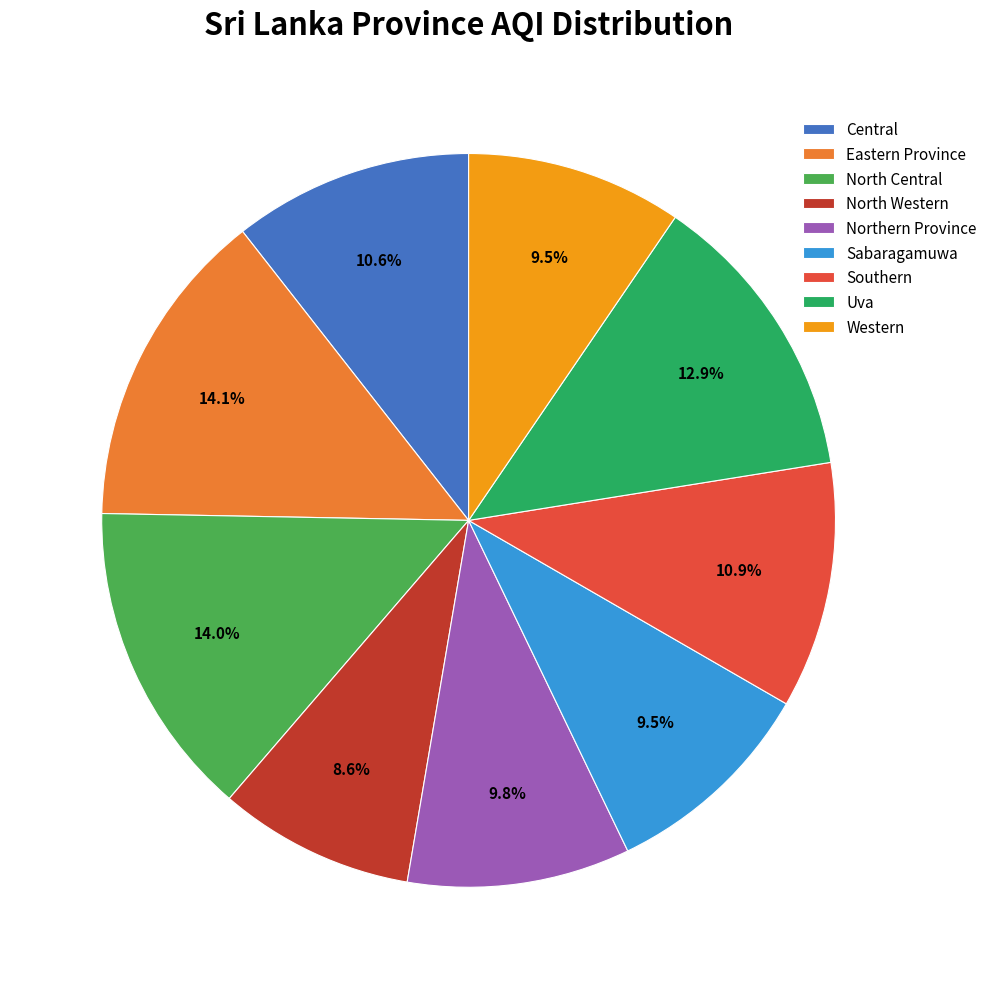

Which slice is the smallest?

North Western